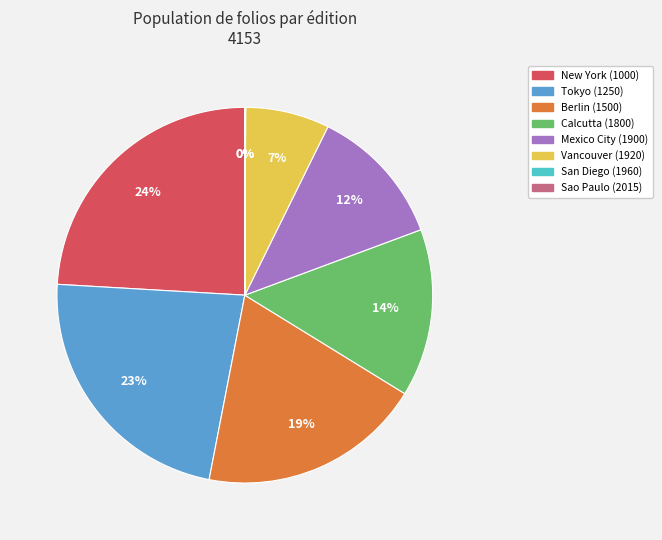

Do Vancouver (1920) and Berlin (1500) together represent more than half of the pie?

No